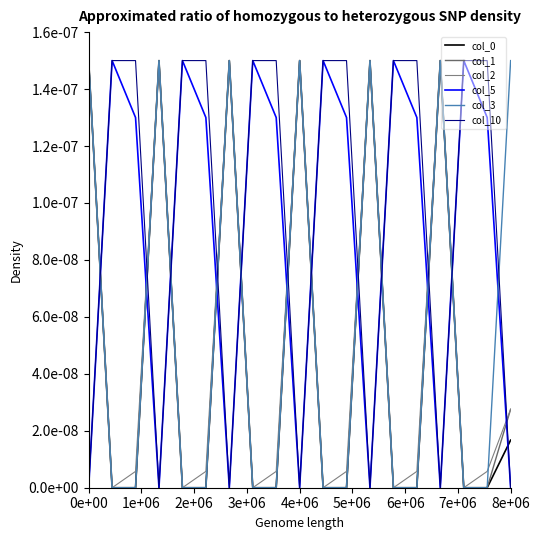

At which category is the sum across all series the highest?

0e+00